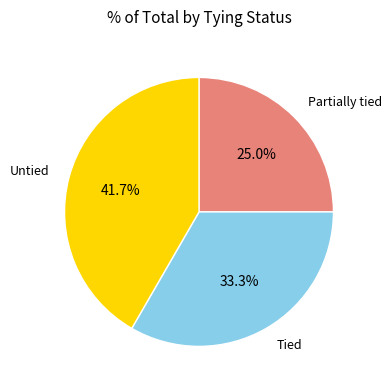

The Partially tied slice represents 25% of the pie. True or false?

True